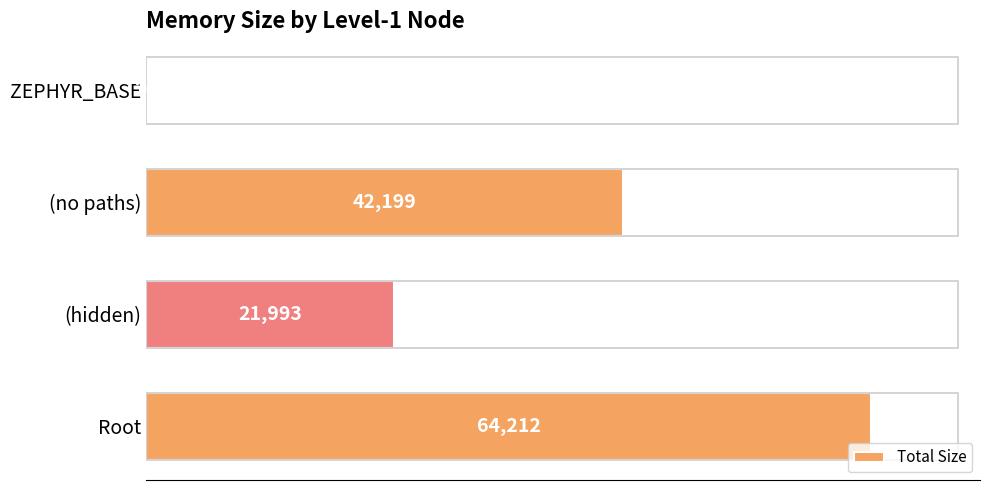

What is the sum of all values?

128424